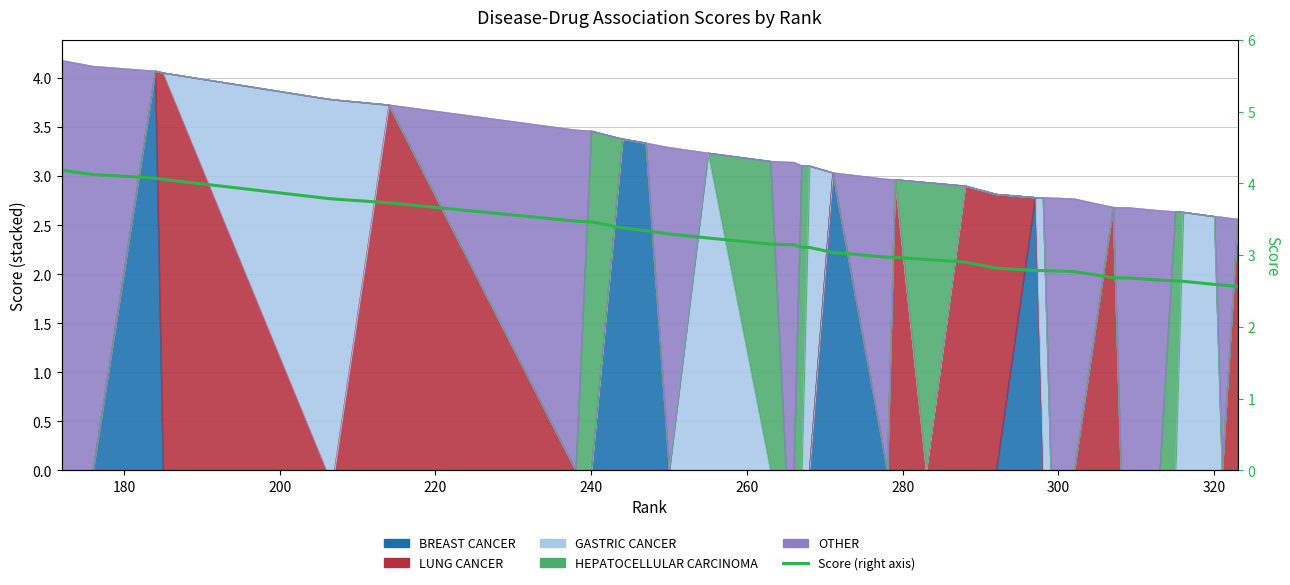

Reading left to right, list all the values displayed in this chart.

4.2	4.1	4.1	4.1	3.8	3.8	3.7	3.5	3.5	3.4	3.3	3.3	3.2	3.2	3.1	3.1	3.1	3.1	3.0	3.0	3.0	2.9	2.9	2.8	2.8	2.8	2.8	2.8	2.8	2.7	2.7	2.7	2.6	2.6	2.6	2.6	2.6	2.6